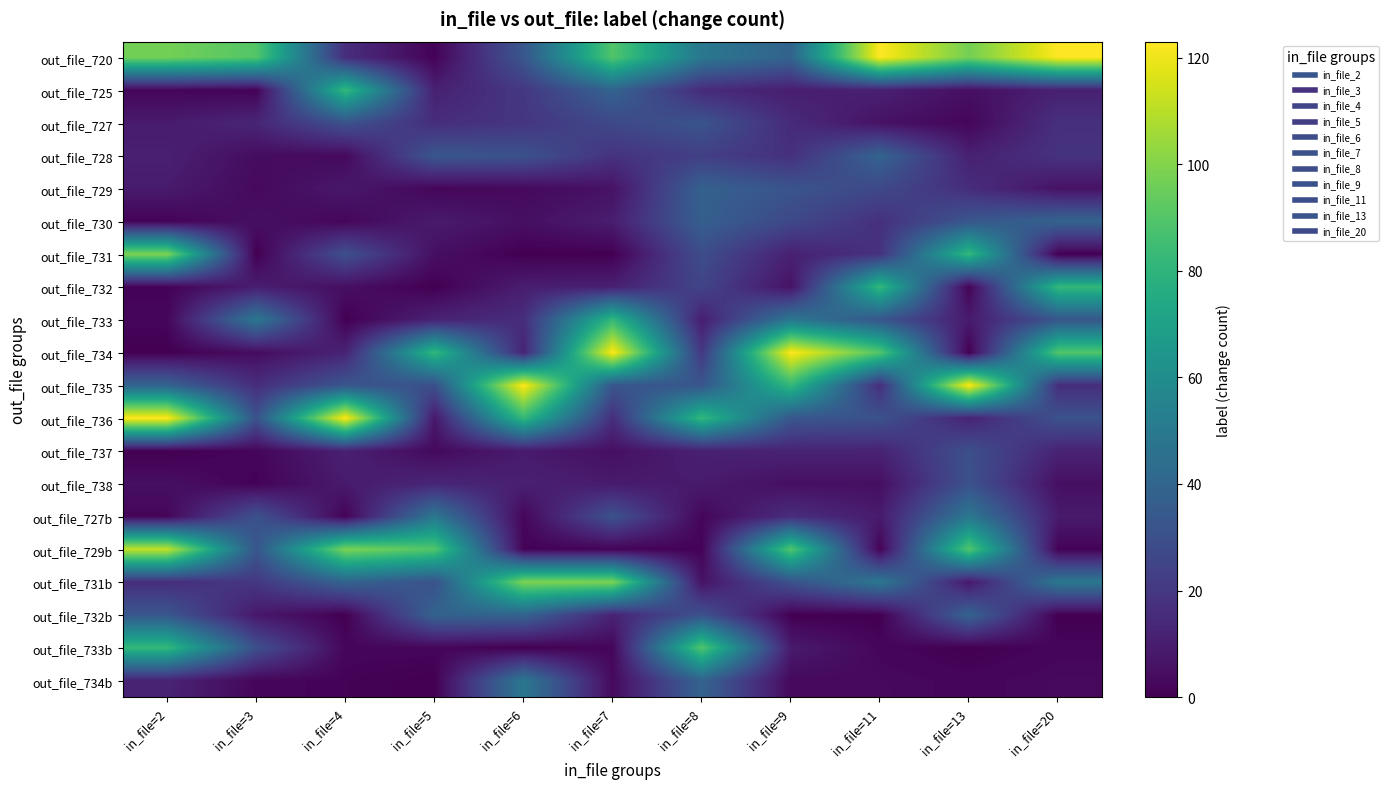

Reading left to right, what are all the values shown in this chart?

out_file_720: in_file=2=97	in_file=3=90	in_file=4=16	in_file=5=1	in_file=6=33	in_file=7=90	in_file=8=49	in_file=9=39	in_file=11=123	in_file=13=97	in_file=20=123
out_file_725: in_file=2=2	in_file=3=1	in_file=4=82	in_file=5=11	in_file=6=20	in_file=7=39	in_file=8=15	in_file=9=10	in_file=11=11	in_file=13=5	in_file=20=11
out_file_727: in_file=2=9	in_file=3=13	in_file=4=31	in_file=5=16	in_file=6=19	in_file=7=27	in_file=8=32	in_file=9=15	in_file=11=6	in_file=13=2	in_file=20=17
out_file_728: in_file=2=11	in_file=3=4	in_file=4=3	in_file=5=33	in_file=6=31	in_file=7=18	in_file=8=23	in_file=9=17	in_file=11=39	in_file=13=11	in_file=20=18
out_file_729: in_file=2=9	in_file=3=3	in_file=4=8	in_file=5=2	in_file=6=3	in_file=7=6	in_file=8=38	in_file=9=32	in_file=11=27	in_file=13=16	in_file=20=6
out_file_730: in_file=2=1	in_file=3=5	in_file=4=2	in_file=5=9	in_file=6=5	in_file=7=10	in_file=8=37	in_file=9=27	in_file=11=17	in_file=13=33	in_file=20=39
out_file_731: in_file=2=99	in_file=3=0	in_file=4=30	in_file=5=5	in_file=6=0	in_file=7=0	in_file=8=29	in_file=9=11	in_file=11=18	in_file=13=82	in_file=20=0
out_file_732: in_file=2=1	in_file=3=10	in_file=4=5	in_file=5=0	in_file=6=10	in_file=7=11	in_file=8=25	in_file=9=6	in_file=11=82	in_file=13=1	in_file=20=82
out_file_733: in_file=2=2	in_file=3=49	in_file=4=0	in_file=5=12	in_file=6=16	in_file=7=82	in_file=8=10	in_file=9=49	in_file=11=33	in_file=13=9	in_file=20=33
out_file_734: in_file=2=0	in_file=3=4	in_file=4=12	in_file=5=82	in_file=6=12	in_file=7=123	in_file=8=20	in_file=9=123	in_file=11=90	in_file=13=0	in_file=20=90
out_file_735: in_file=2=39	in_file=3=16	in_file=4=33	in_file=5=30	in_file=6=123	in_file=7=33	in_file=8=33	in_file=9=82	in_file=11=16	in_file=13=123	in_file=20=16
out_file_736: in_file=2=123	in_file=3=31	in_file=4=123	in_file=5=8	in_file=6=82	in_file=7=16	in_file=8=82	in_file=9=33	in_file=11=31	in_file=13=12	in_file=20=31
out_file_737: in_file=2=0	in_file=3=2	in_file=4=11	in_file=5=3	in_file=6=9	in_file=7=5	in_file=8=11	in_file=9=12	in_file=11=12	in_file=13=30	in_file=20=12
out_file_738: in_file=2=5	in_file=3=1	in_file=4=9	in_file=5=13	in_file=6=11	in_file=7=9	in_file=8=9	in_file=9=5	in_file=11=5	in_file=13=31	in_file=20=5
out_file_727b: in_file=2=2	in_file=3=31	in_file=4=1	in_file=5=49	in_file=6=2	in_file=7=31	in_file=8=2	in_file=9=16	in_file=11=9	in_file=13=49	in_file=20=9
out_file_729b: in_file=2=112	in_file=3=33	in_file=4=99	in_file=5=90	in_file=6=1	in_file=7=1	in_file=8=1	in_file=9=90	in_file=11=1	in_file=13=90	in_file=20=1
out_file_731b: in_file=2=16	in_file=3=20	in_file=4=39	in_file=5=31	in_file=6=99	in_file=7=99	in_file=8=6	in_file=9=31	in_file=11=49	in_file=13=8	in_file=20=49
out_file_732b: in_file=2=33	in_file=3=8	in_file=4=0	in_file=5=39	in_file=6=39	in_file=7=12	in_file=8=31	in_file=9=0	in_file=11=0	in_file=13=39	in_file=20=0
out_file_733b: in_file=2=82	in_file=3=30	in_file=4=2	in_file=5=2	in_file=6=0	in_file=7=2	in_file=8=90	in_file=9=9	in_file=11=2	in_file=13=0	in_file=20=2
out_file_734b: in_file=2=12	in_file=3=2	in_file=4=1	in_file=5=0	in_file=6=49	in_file=7=3	in_file=8=39	in_file=9=3	in_file=11=3	in_file=13=2	in_file=20=3